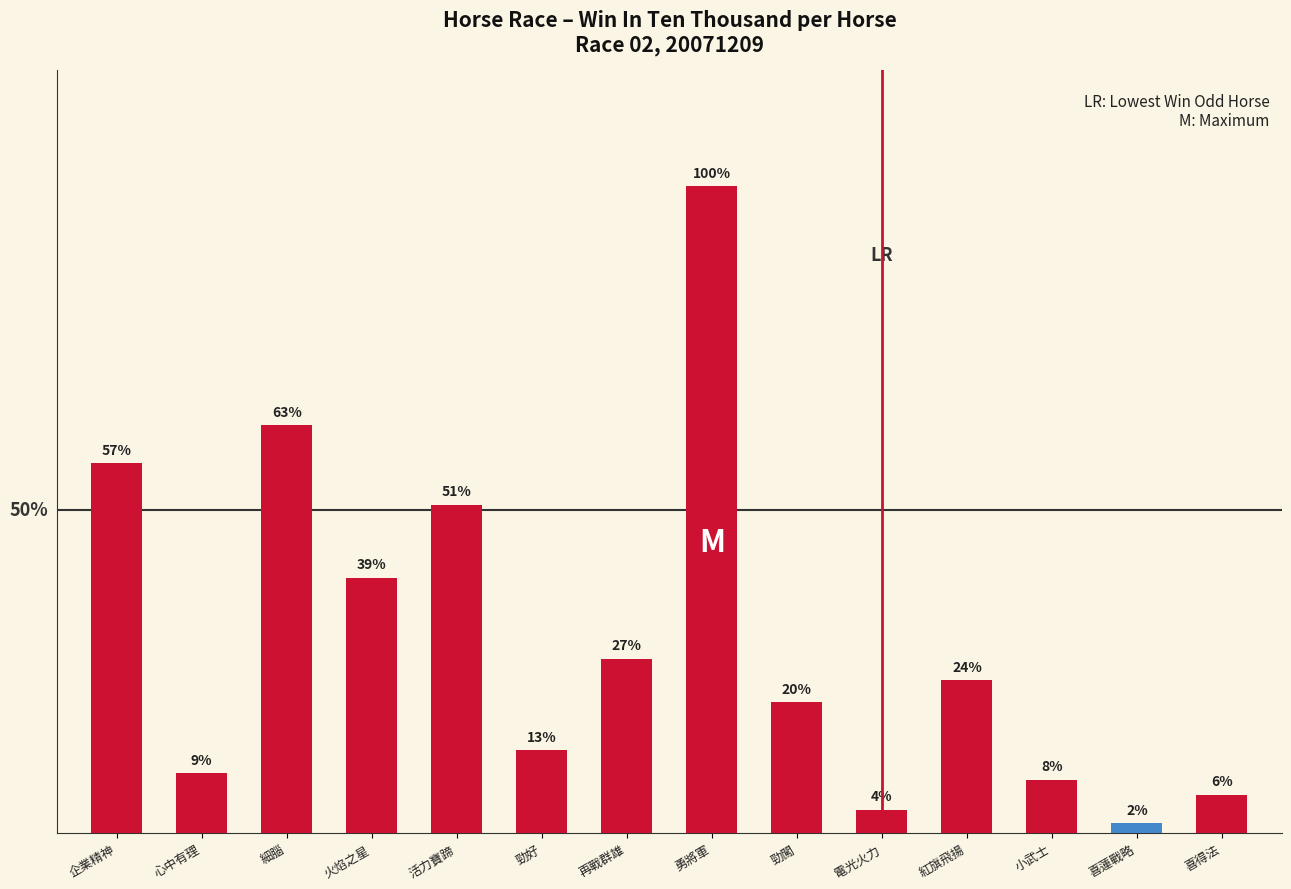

The value at 活力寶蹄 is 78. True or false?

False